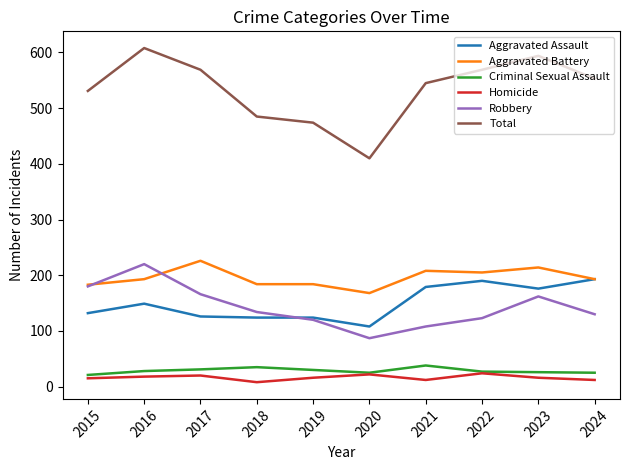

Where is the first local maximum for Aggravated Assault?

2016